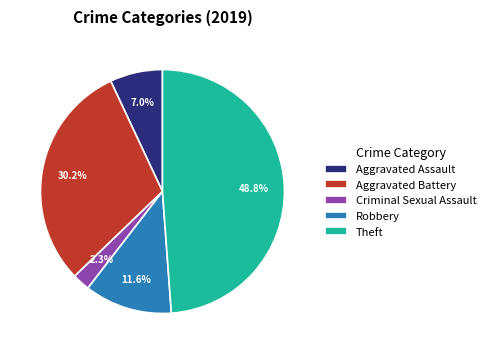

What is the largest slice in the pie chart?

Theft